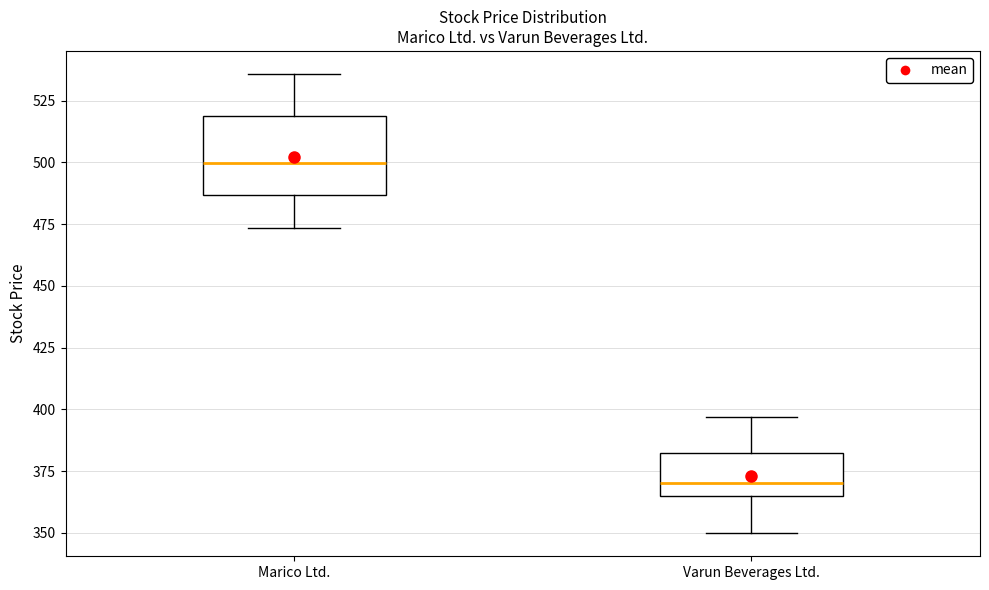

Which box has the highest median line?

Marico Ltd.